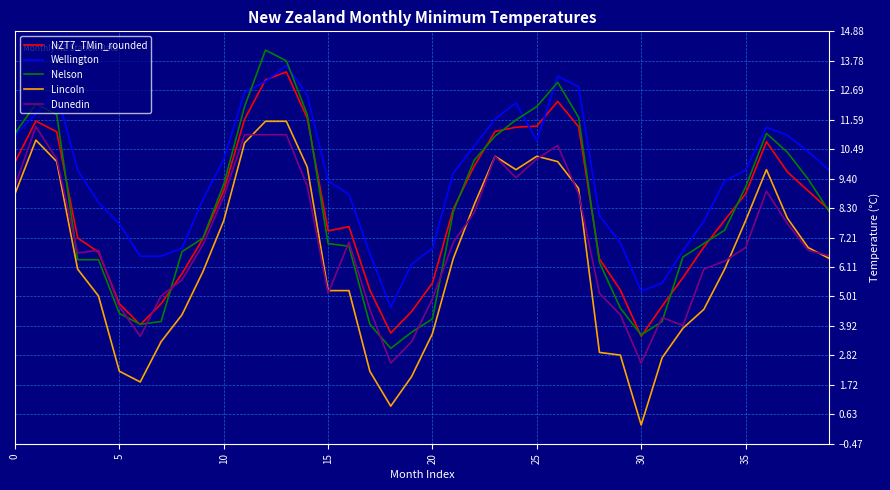

Rank the series by their maximum value, from highest to lowest.

Nelson, Wellington, NZT7_TMin_rounded, Lincoln, Dunedin